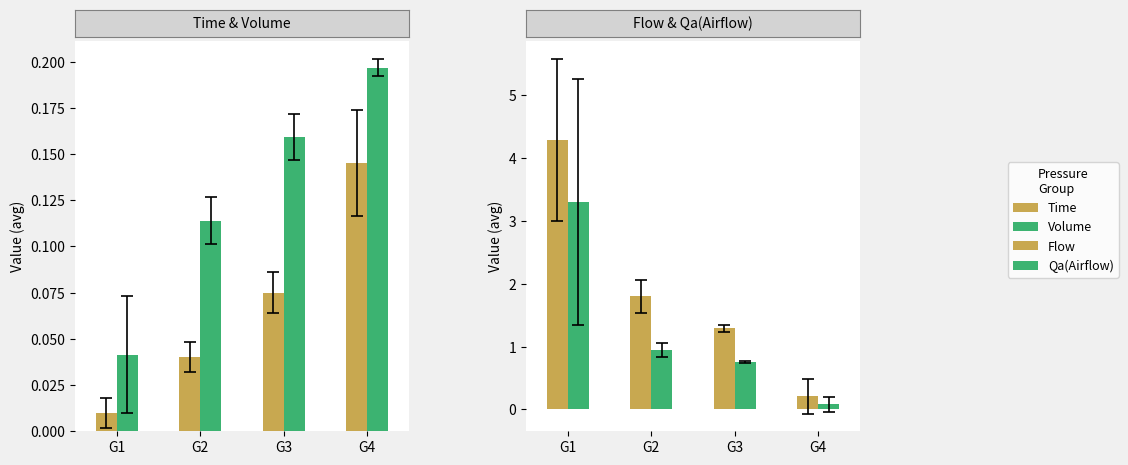

Reading right to left, list all the values displayed in this chart.

Time: G4=0.1	G3=0.1	G2=0.0	G1=0.0
Volume: G4=0.2	G3=0.2	G2=0.1	G1=0.0
Flow: G4=0.2	G3=1.3	G2=1.8	G1=4.3
Qa(Airflow): G4=0.1	G3=0.8	G2=0.9	G1=3.3